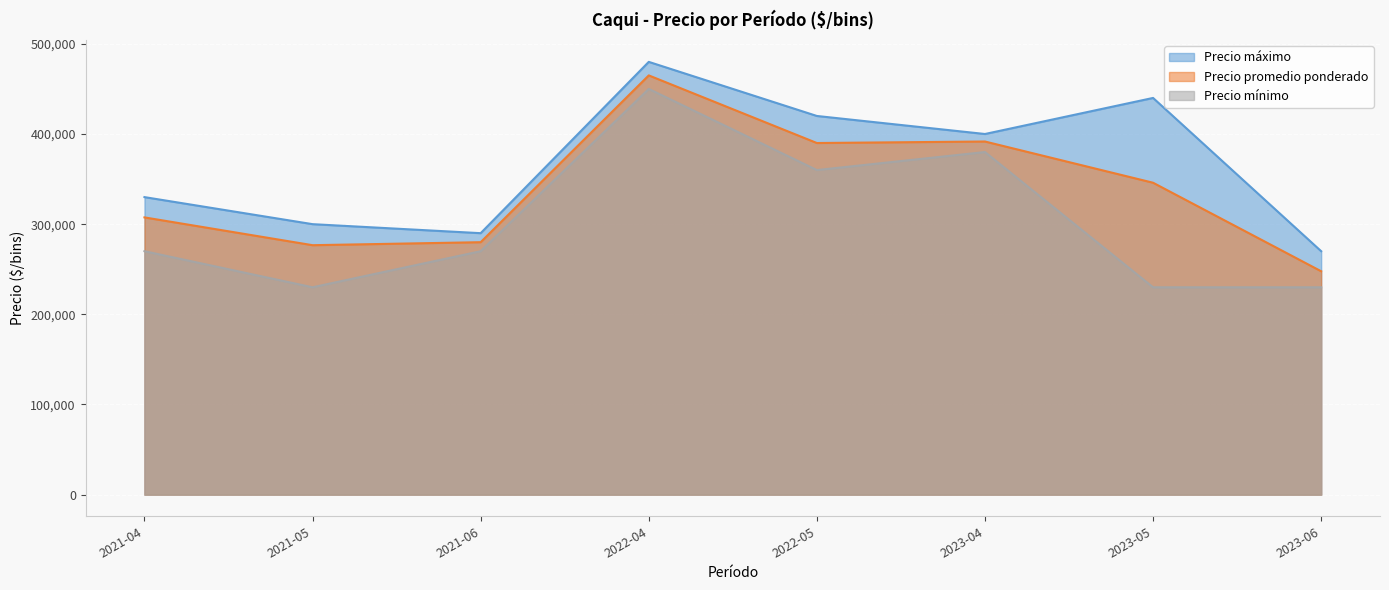

What is the smallest value displayed?

230000